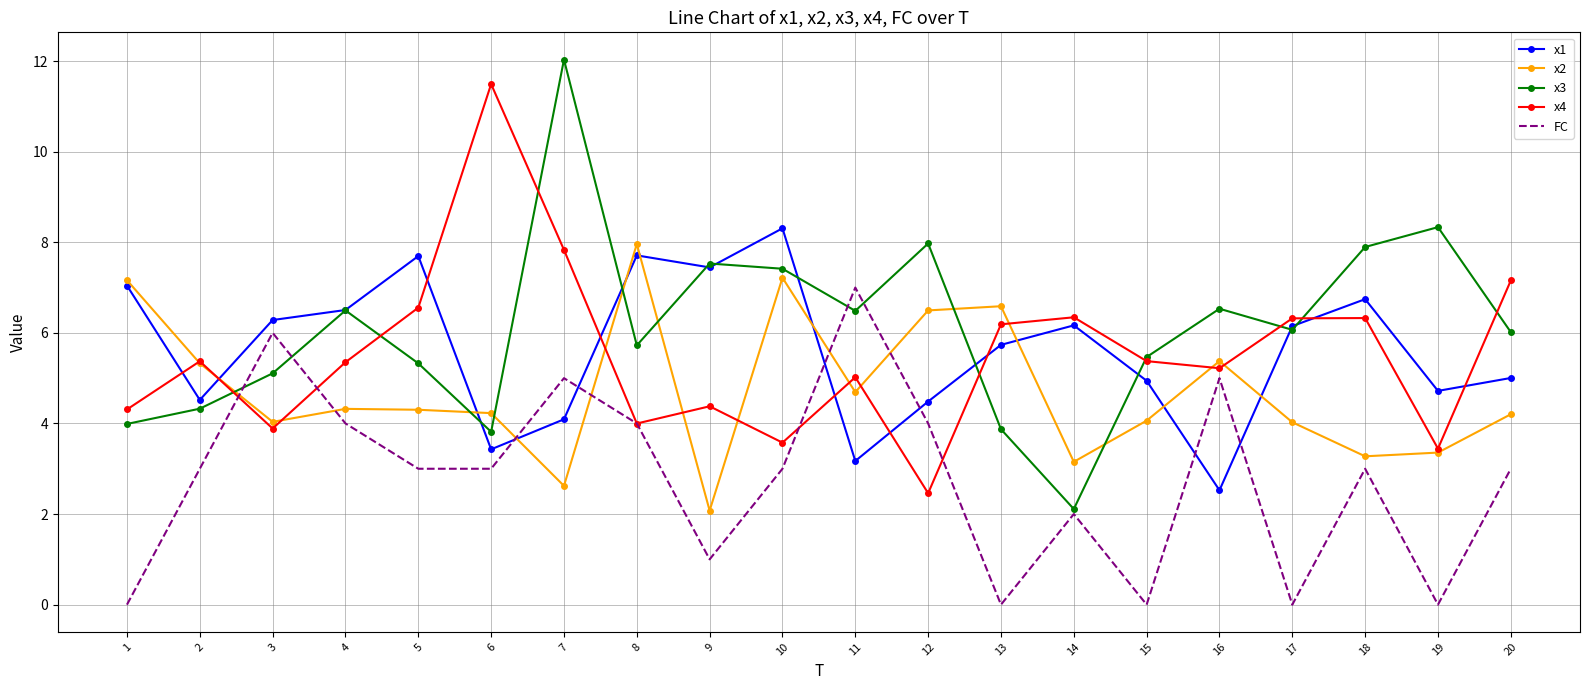

In x4, how many points are higher than both neighbors (excluding endpoints)?

6